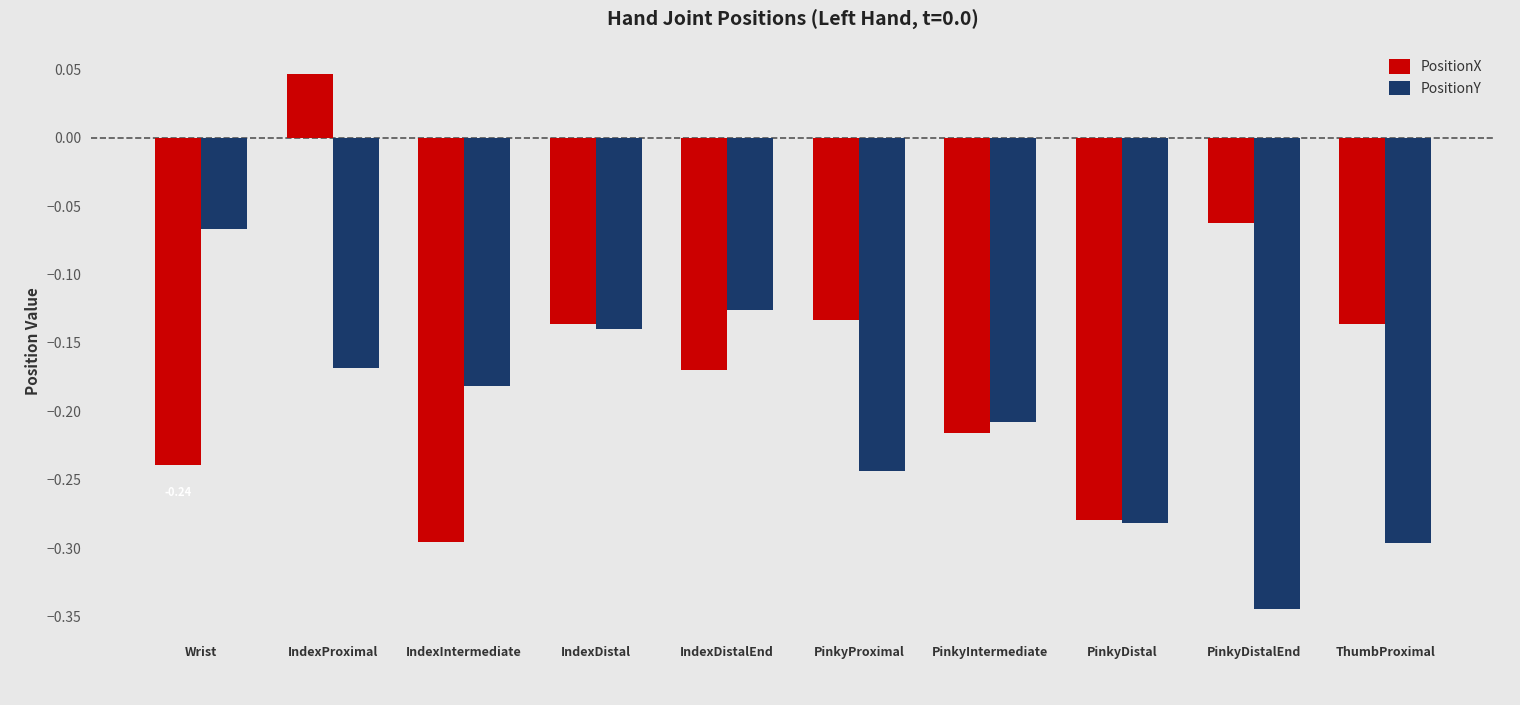

What is the label of the 10th bar from the right?

Wrist